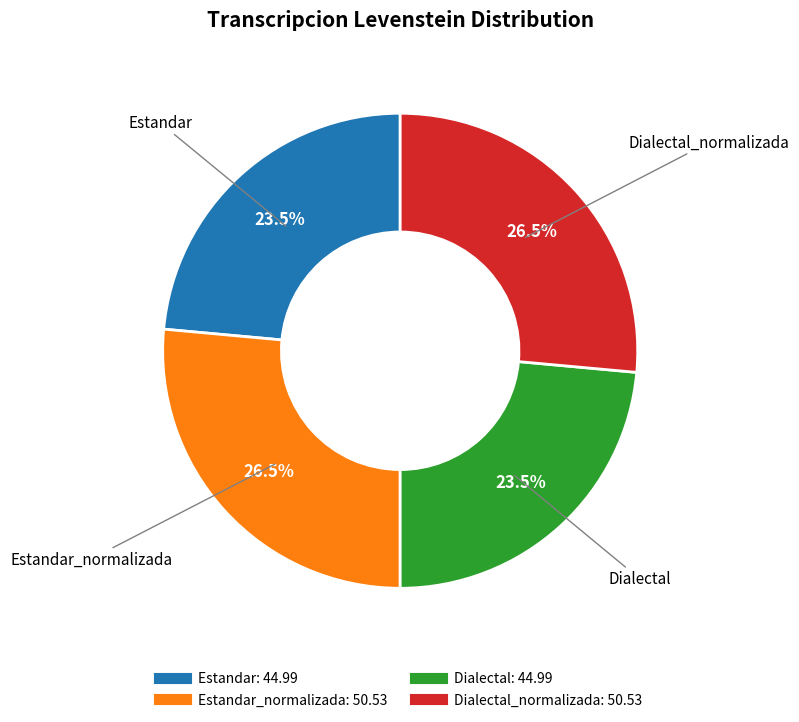

Is there a majority slice in this chart?

No